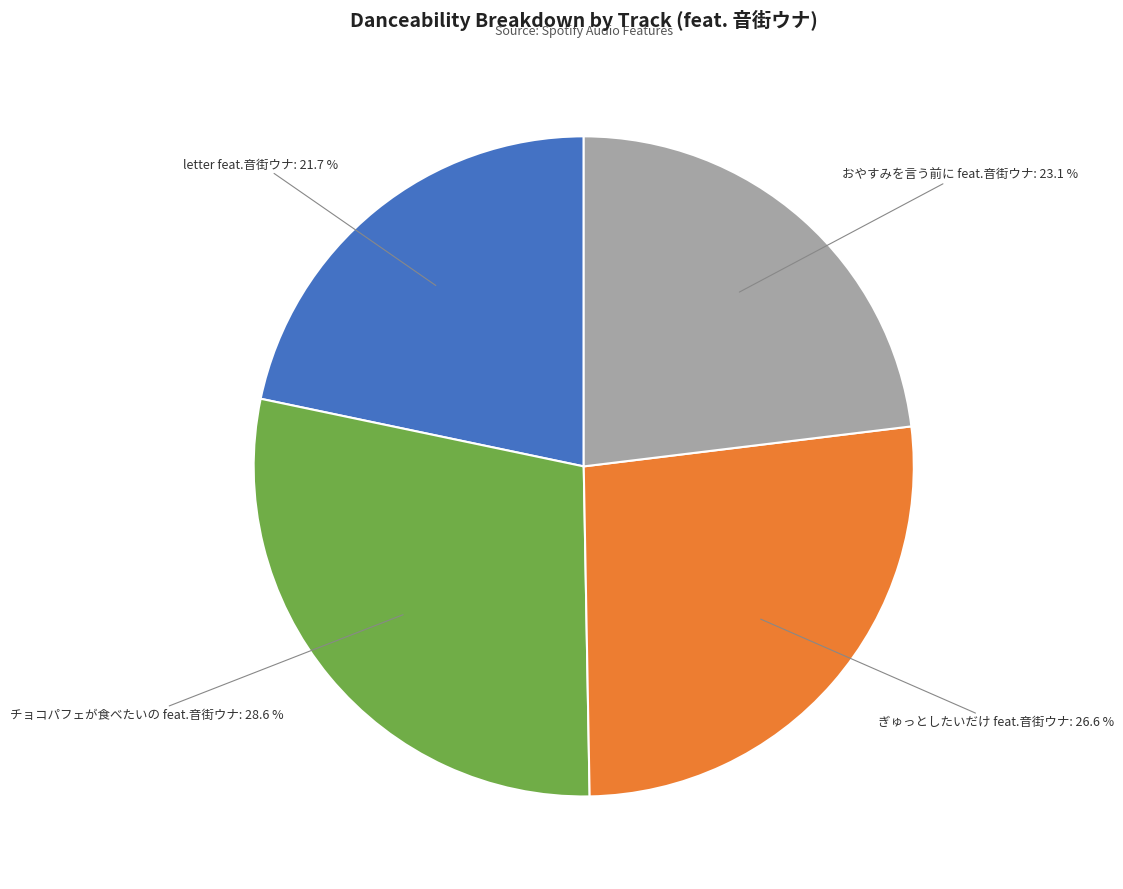

To the nearest percent, what is the difference between the largest and smallest slice percentages?

7%